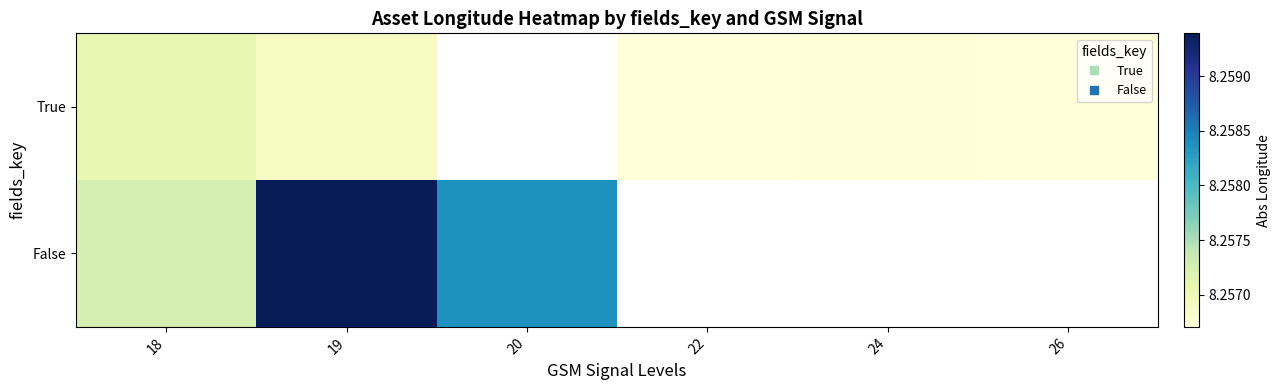

At which label does True reach its minimum?

22